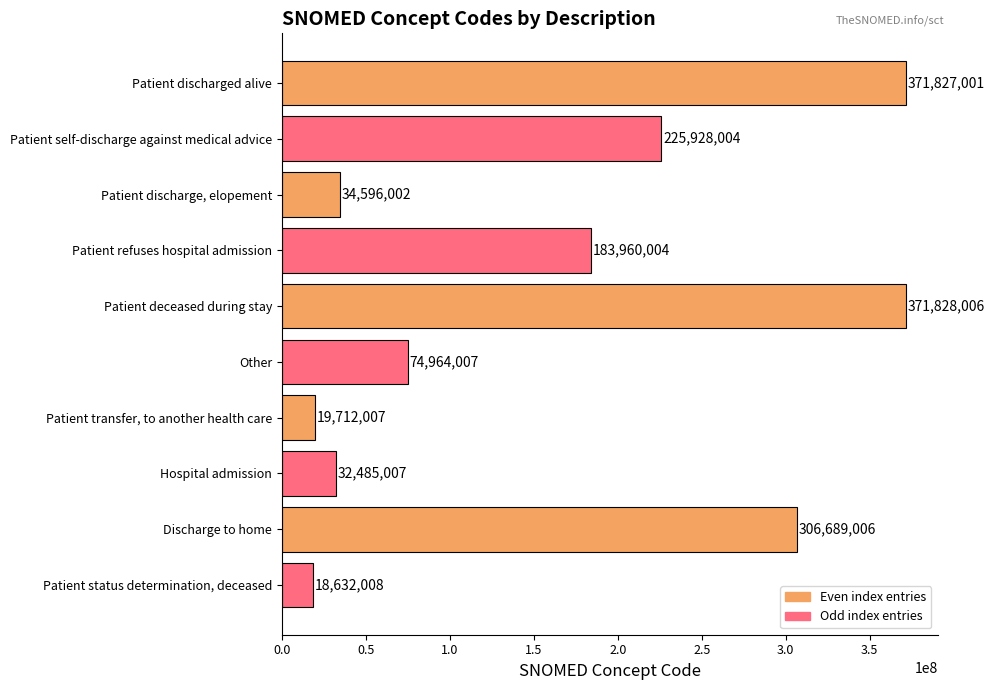

At which category does the chart reach its peak across all series?

Patient deceased during stay